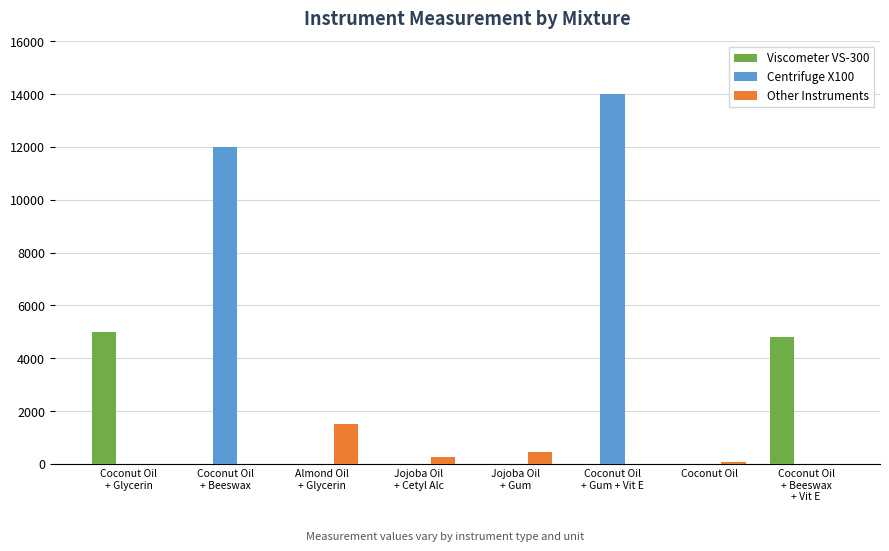

What are all the series names shown in the legend?

Viscometer VS-300, Centrifuge X100, Other Instruments